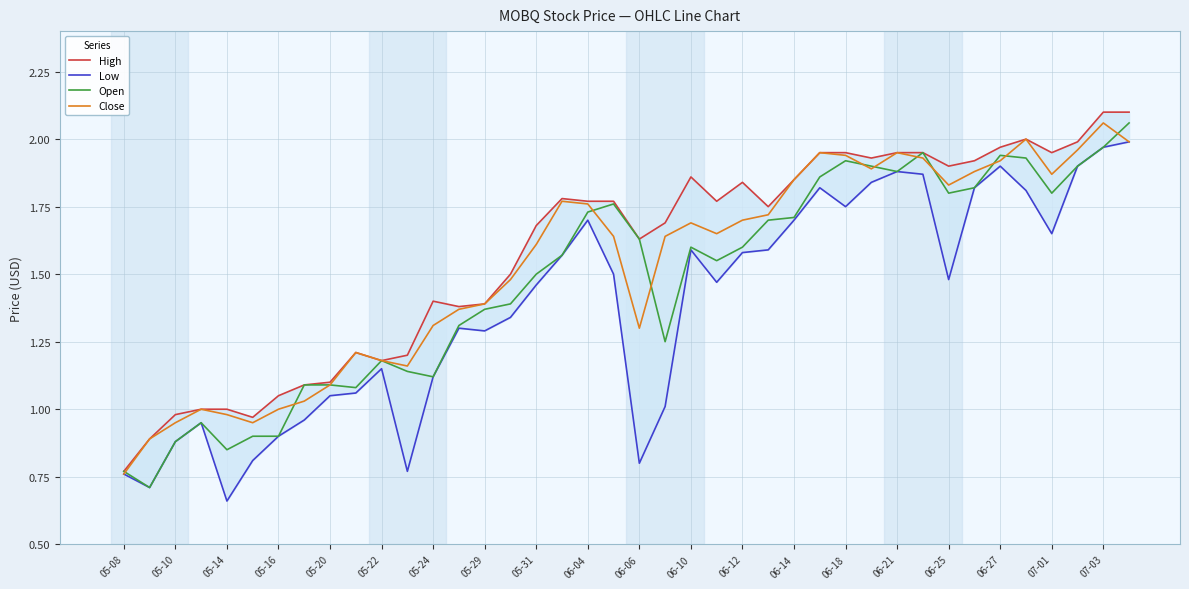

True or false: Open and Low intersect in this chart.

False